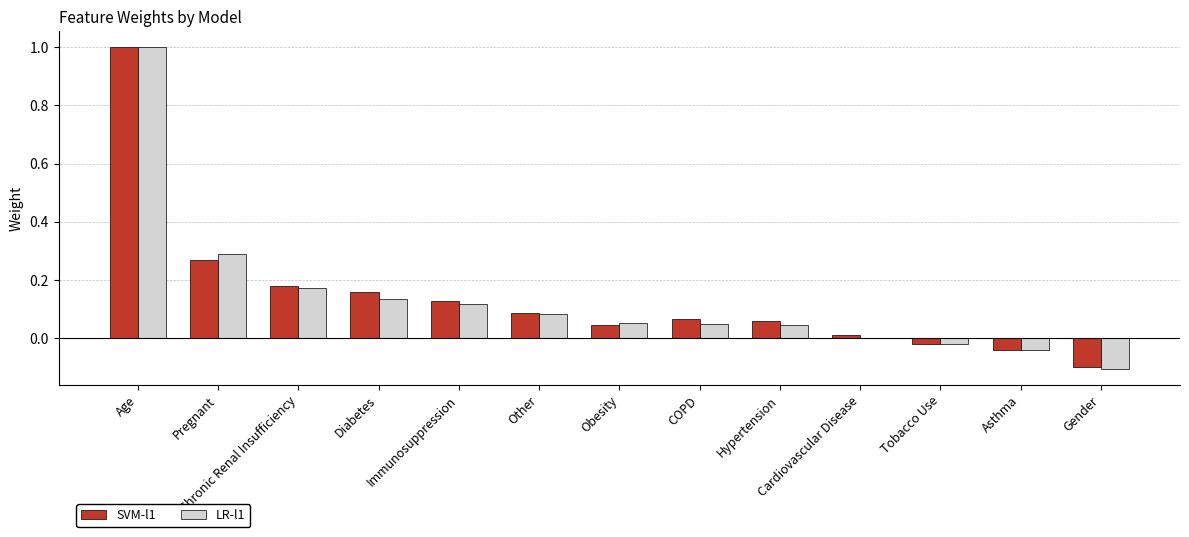

What is the difference between the LR-l1 values at Other and Age?

0.9